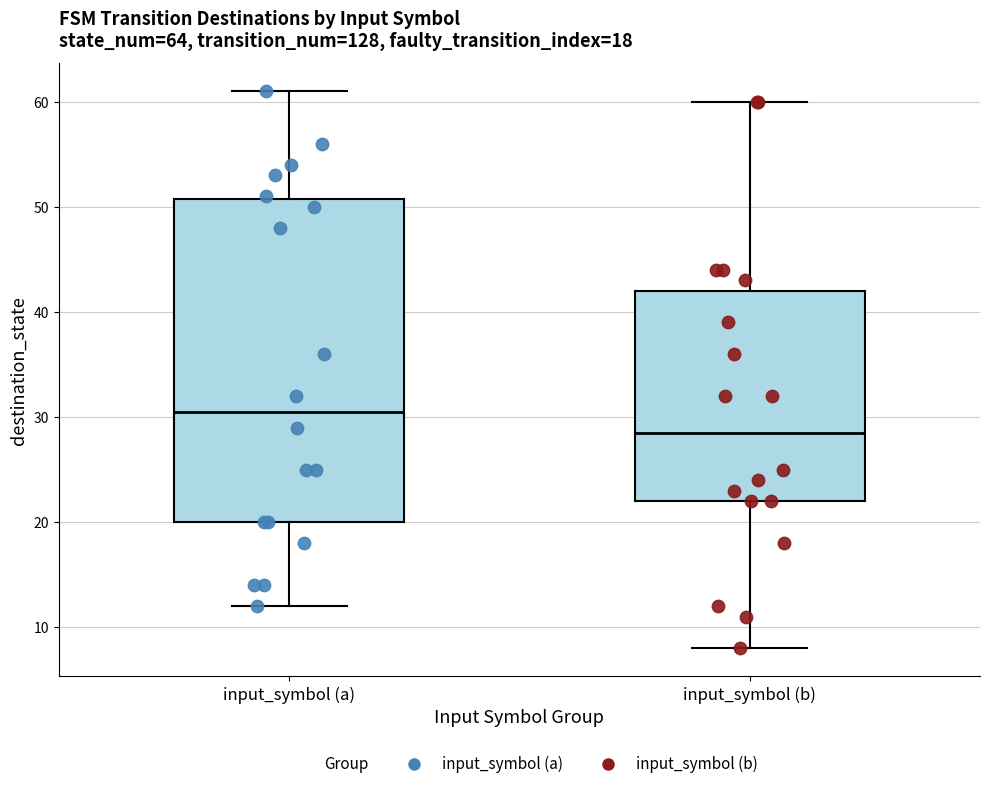

Which box has the lowest median line?

input_symbol (b)